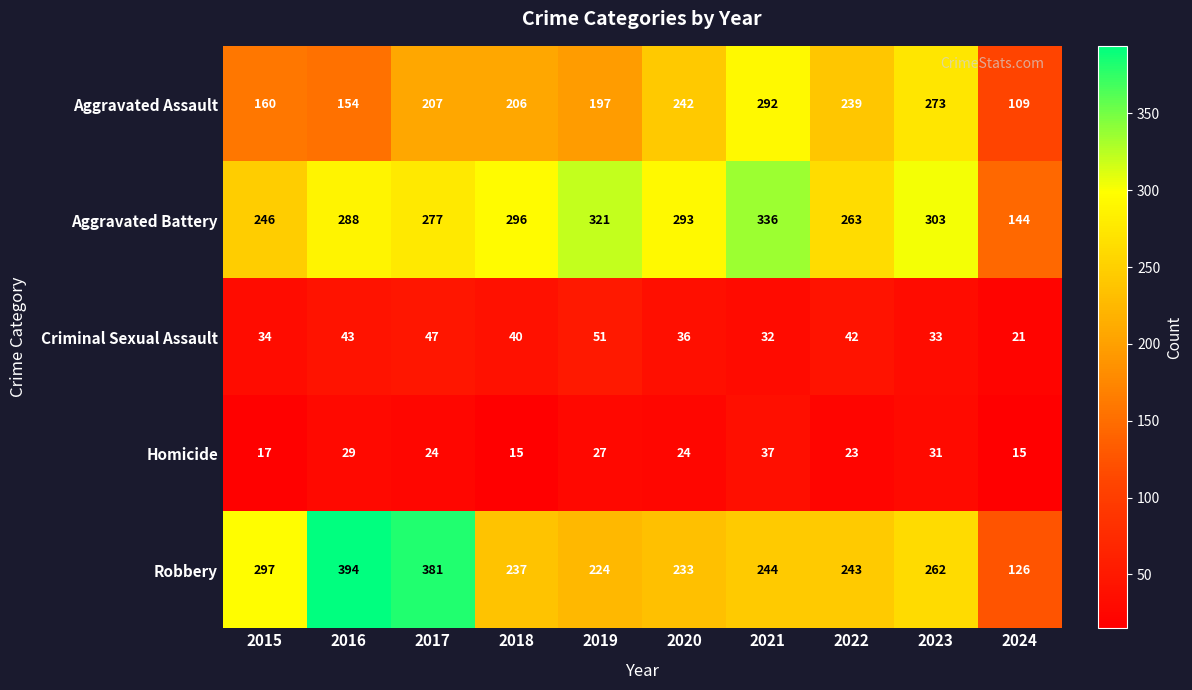

At which category does the chart reach its peak across all series?

2016